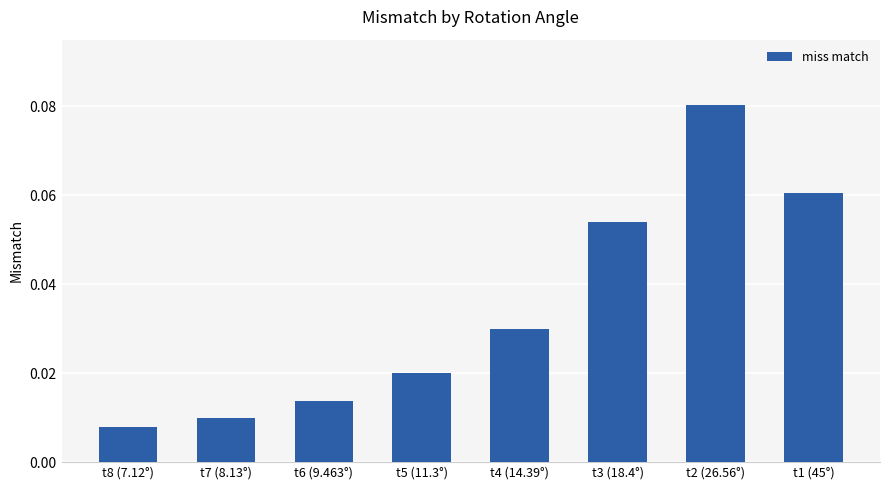

Which label corresponds to the largest value in the chart?

t2 (26.56°)